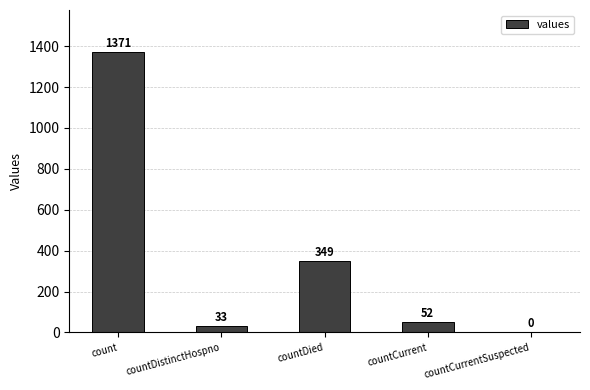

What is the ratio of the value at countDistinctHospno to the value at countDied?

0.1